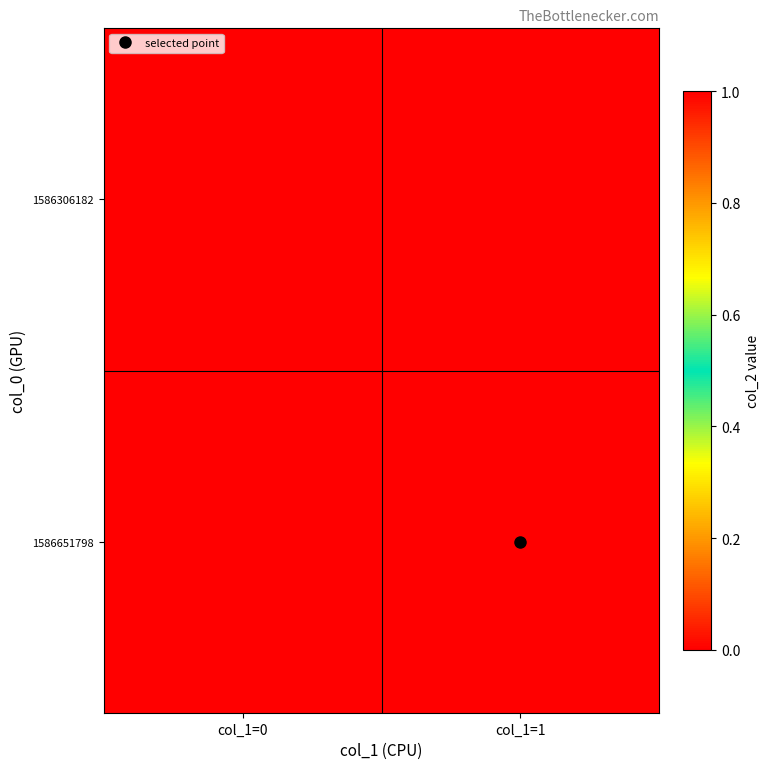

Reading left to right, extract all data points from this chart.

1586306182: col_1=0=0	col_1=1=0
1586651798: col_1=0=1	col_1=1=0